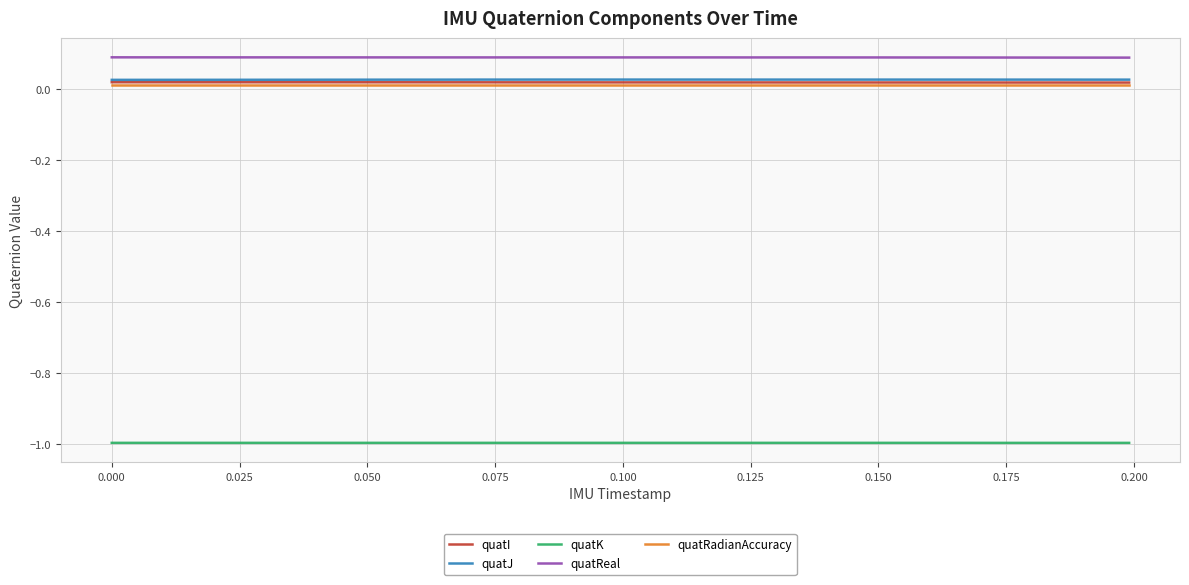

Count the quatI values in the range 0 to 1.

39